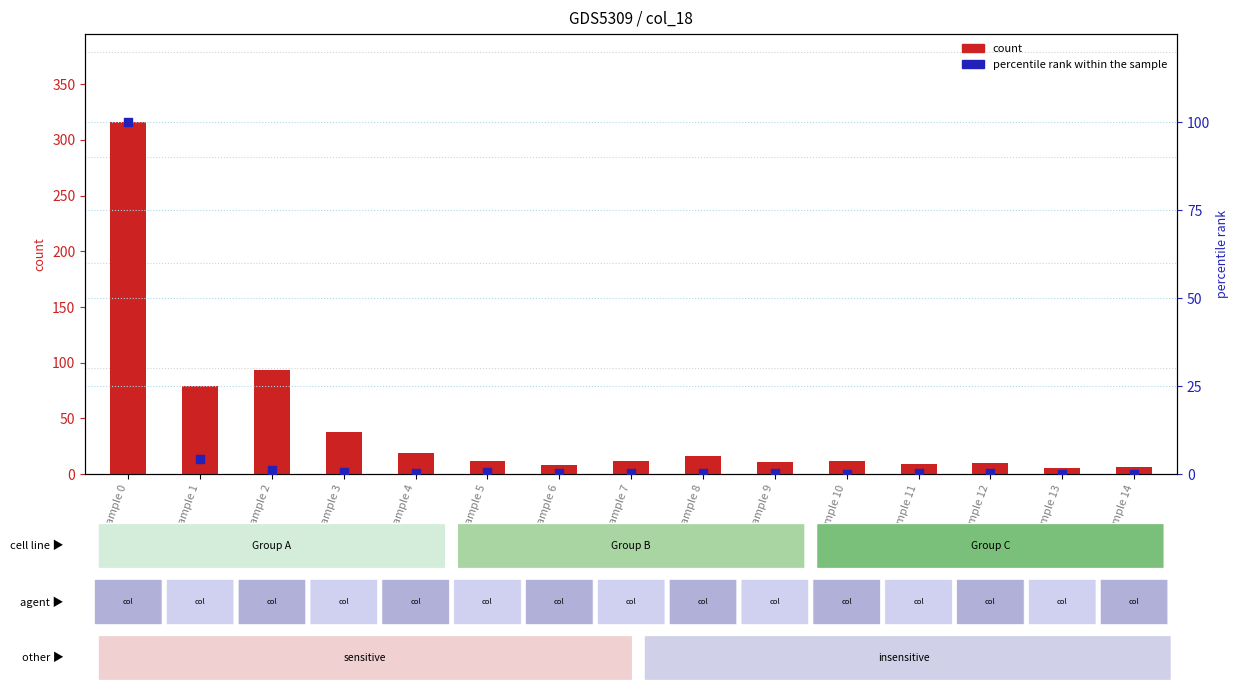

At how many categories does at least one series exceed 270?

1